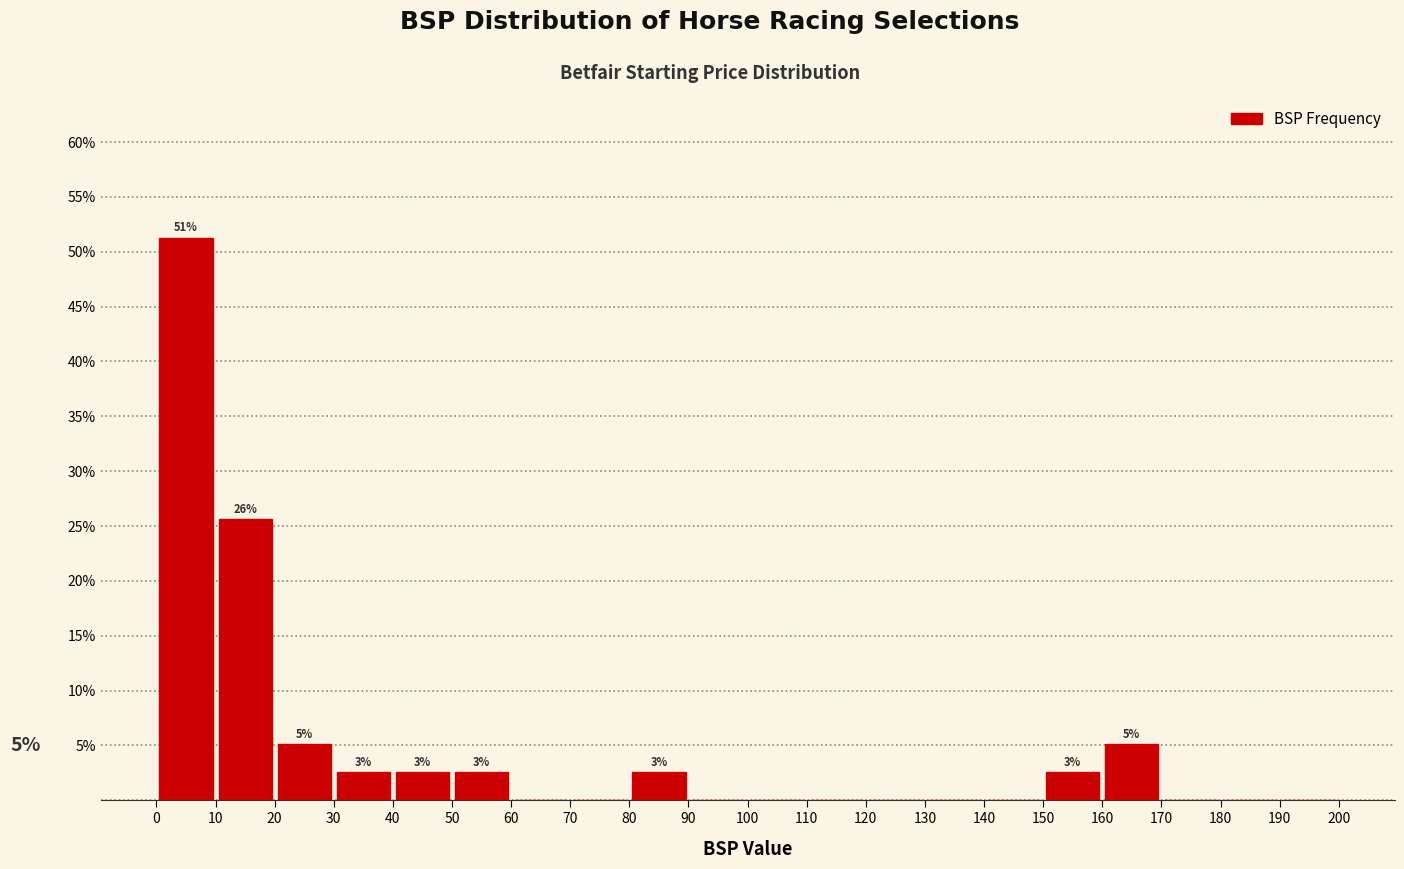

Over which range of the x-axis is the bar tallest?

0 to 10